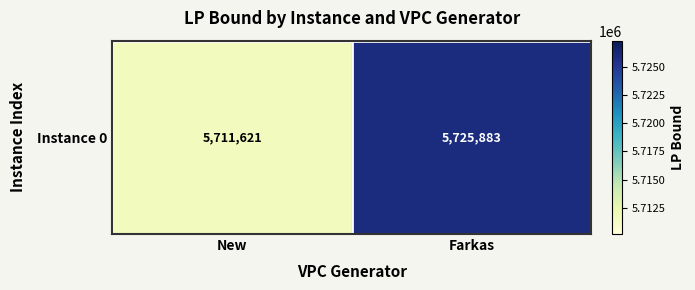

What value does the data have at Farkas?

5725883.4